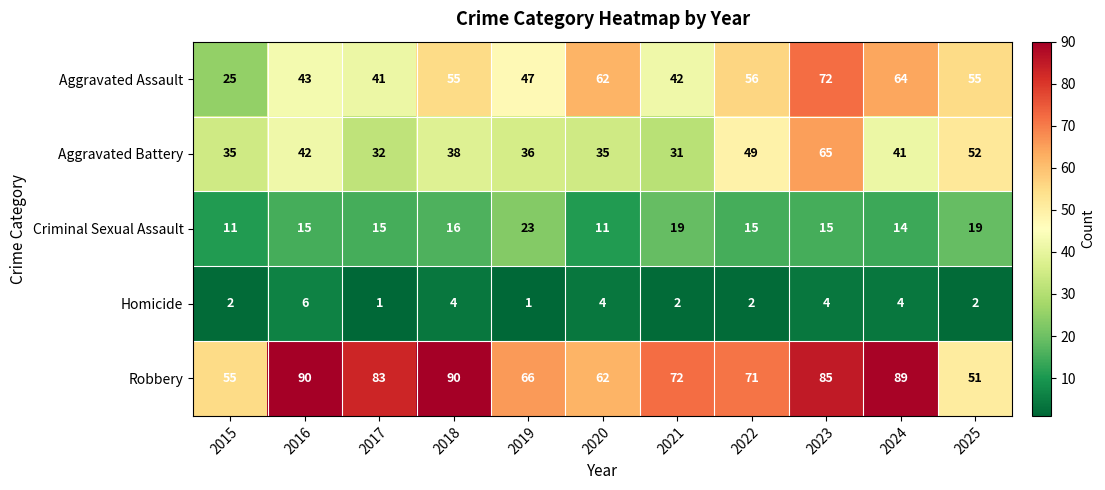

At 2017, list the series in order from smallest to largest.

Homicide, Criminal Sexual Assault, Aggravated Battery, Aggravated Assault, Robbery